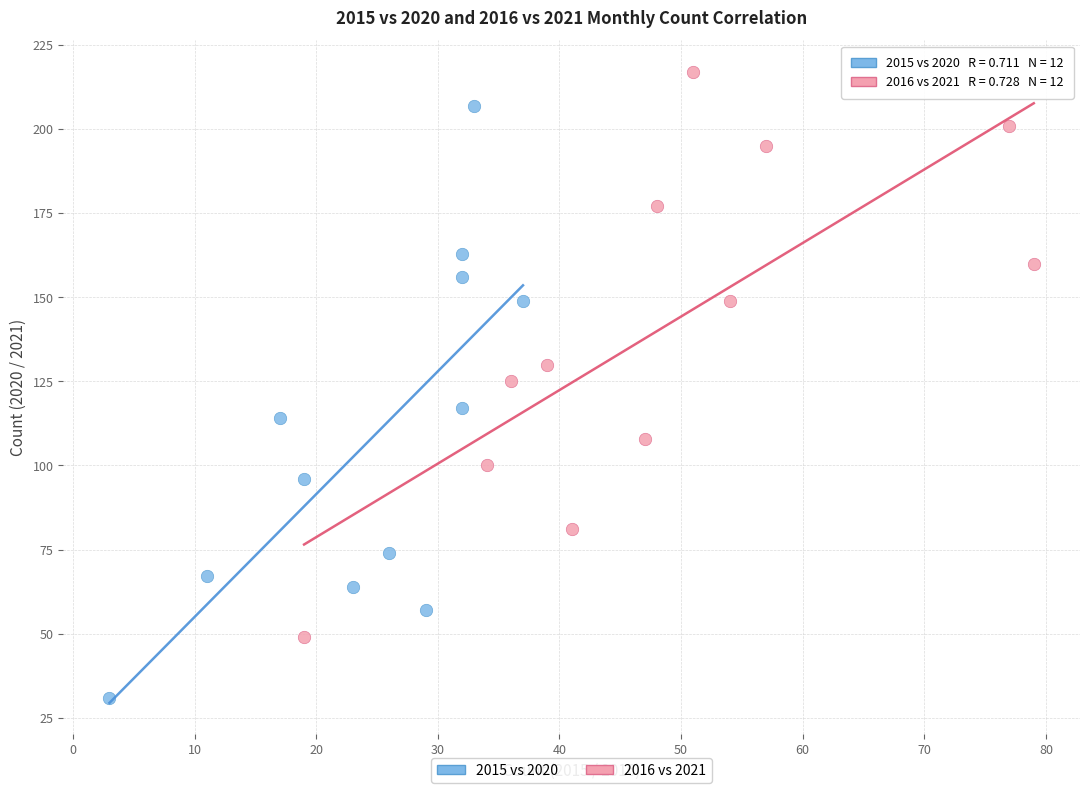

Which series reaches the minimum Y coordinate?

2015 vs 2020